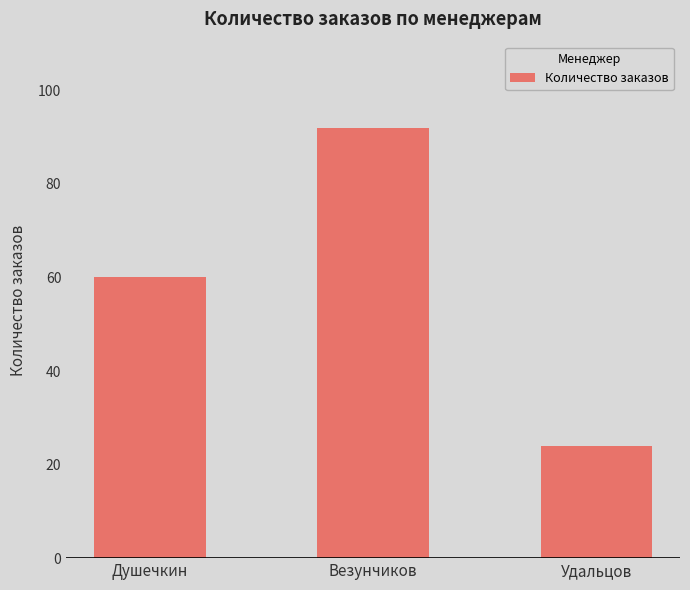

How many distinct data groups are displayed?

1